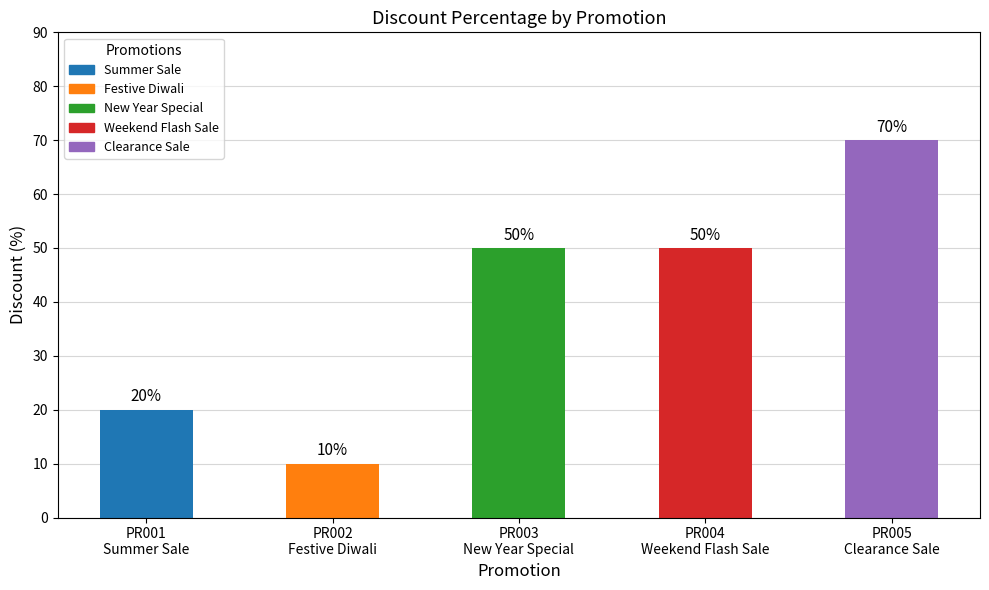

What is the change in value from PR001
Summer Sale to PR003
New Year Special?

+30